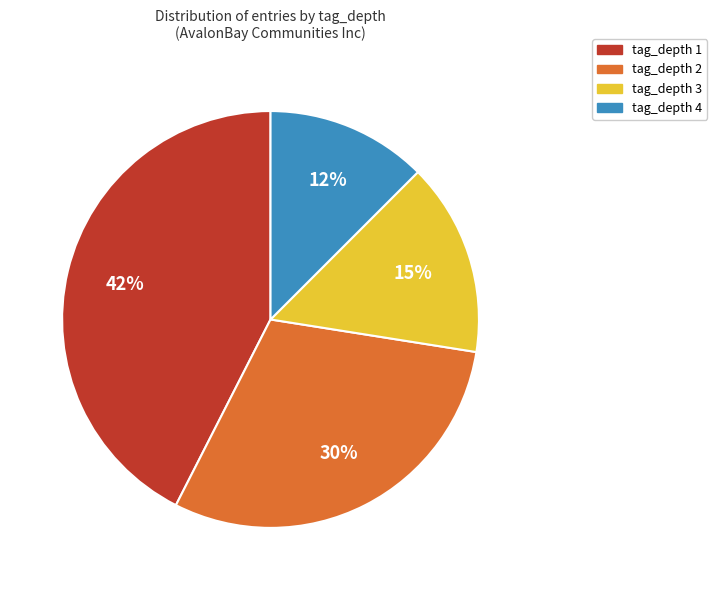

Approximately how many times larger is the value at tag_depth 2 compared to tag_depth 3?

2.0